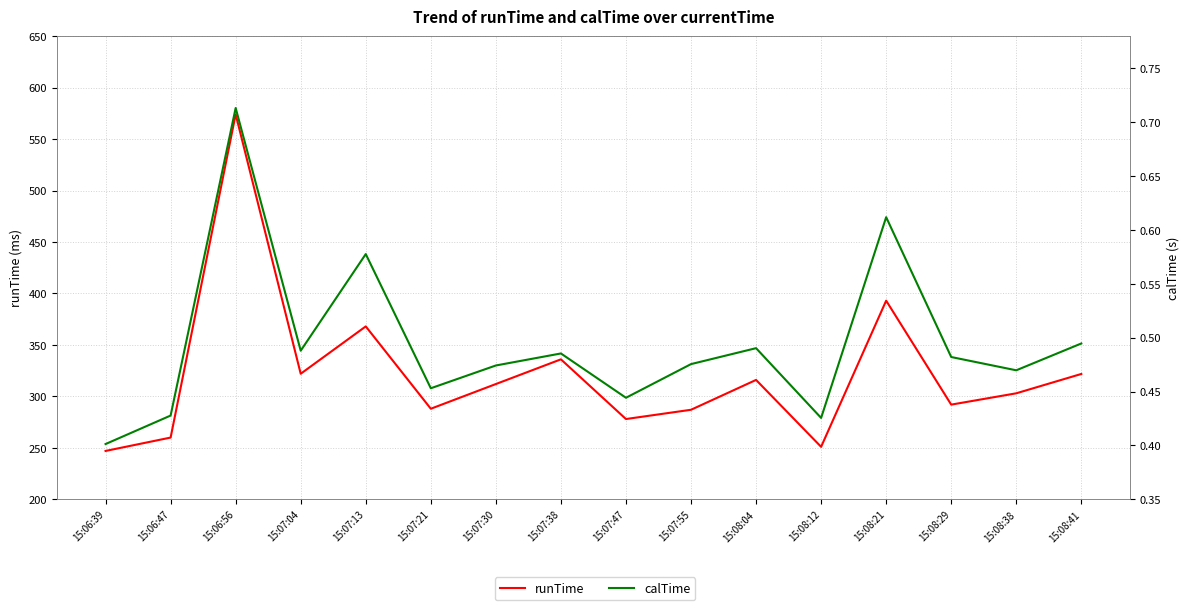

What is the sum of the calTime values at 15:07:55 and 15:08:29?

1.0